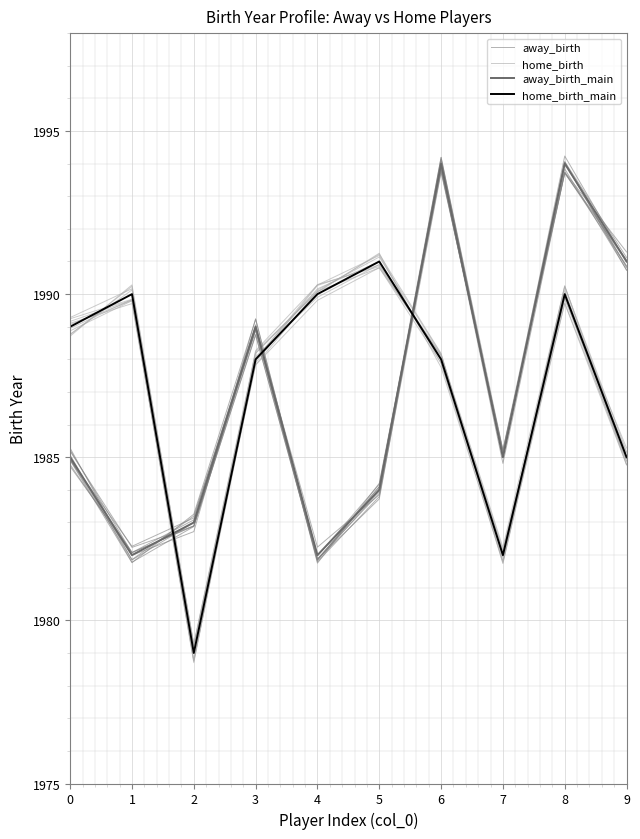

Which series ends up on top after the final intersection of away_birth and home_birth?

away_birth